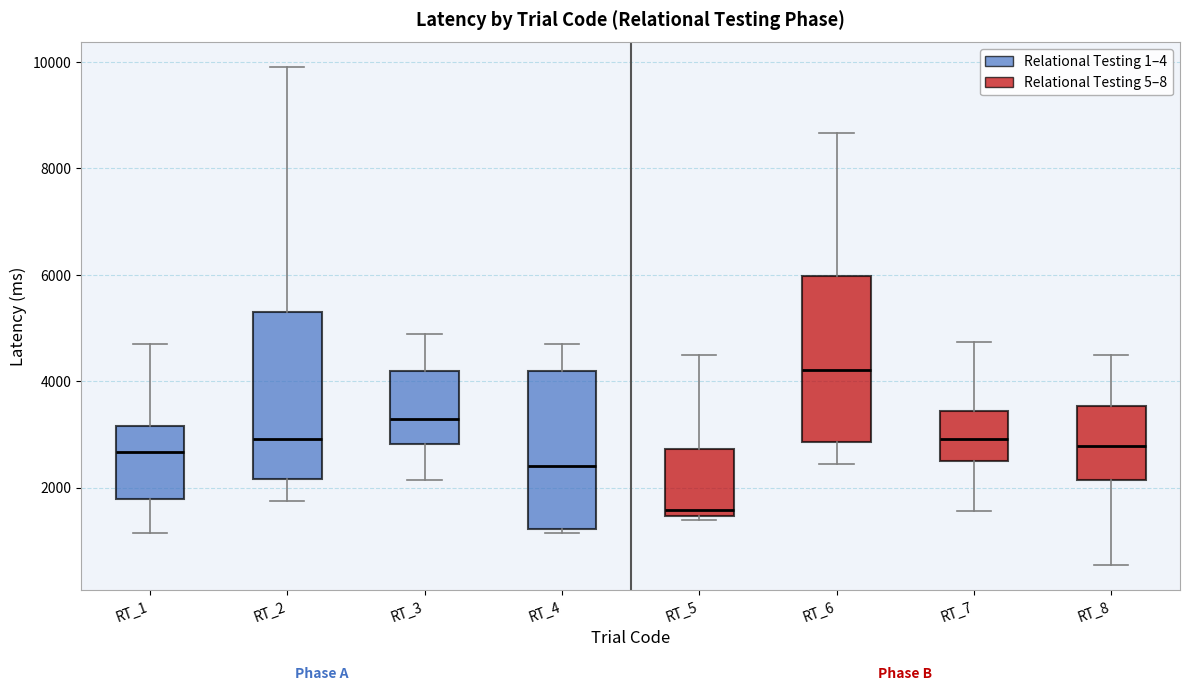

Where does the upper whisker of the box for RT_5 end on the y-axis? The values are not printed on the chart, so give them approximately, as read against the axis.

4400